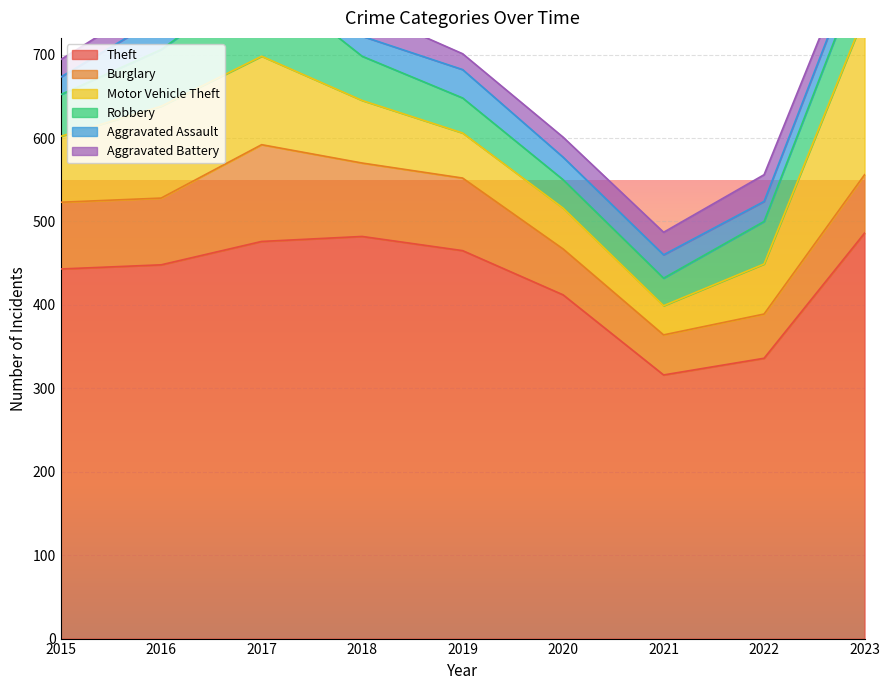

Count the number of data series in this chart.

6